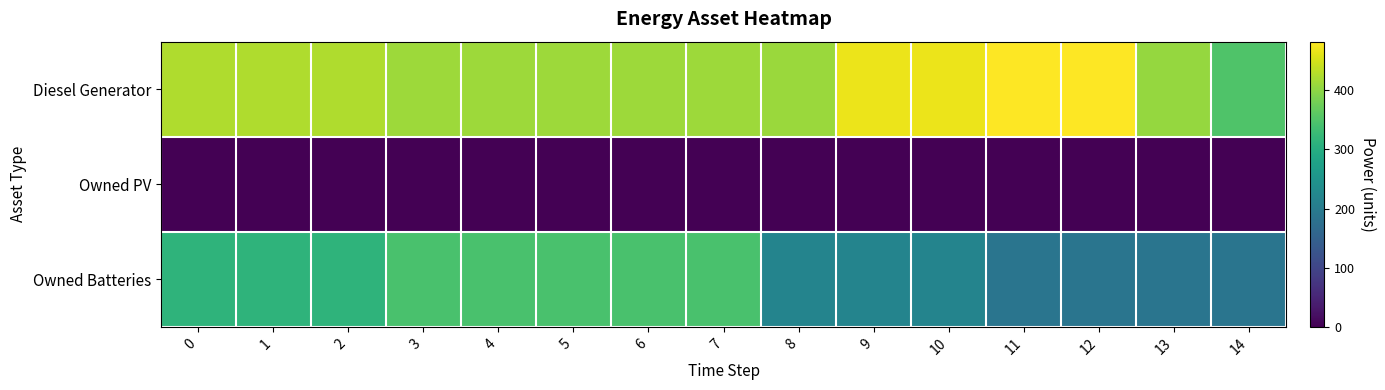

Which series has the largest range (max minus min)?

Owned Batteries